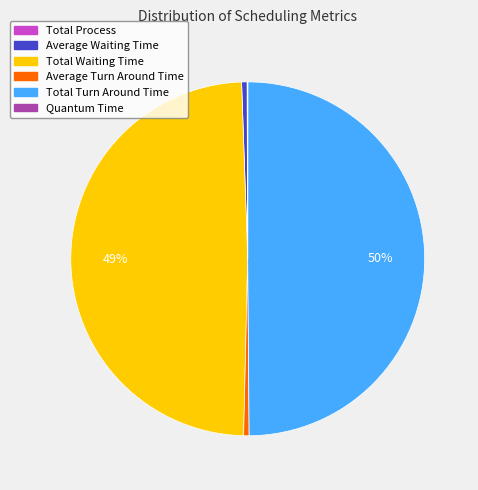

True or false: Total Turn Around Time accounts for 50% of the total.

True